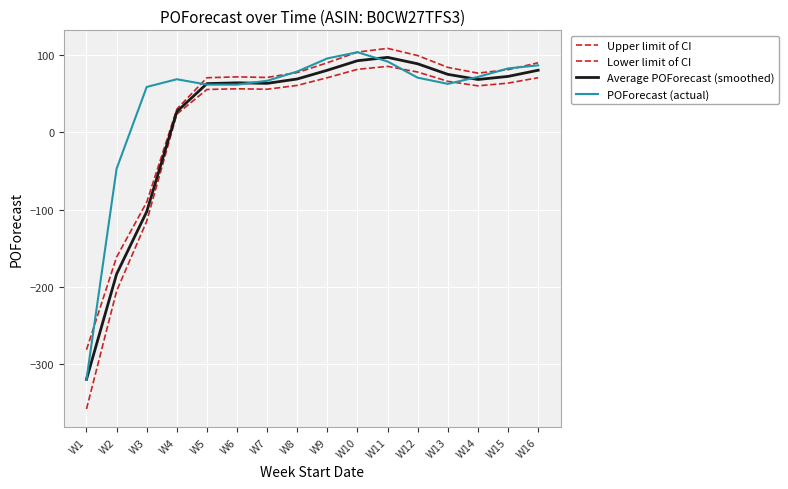

Which label corresponds to the largest value in the chart?

W11